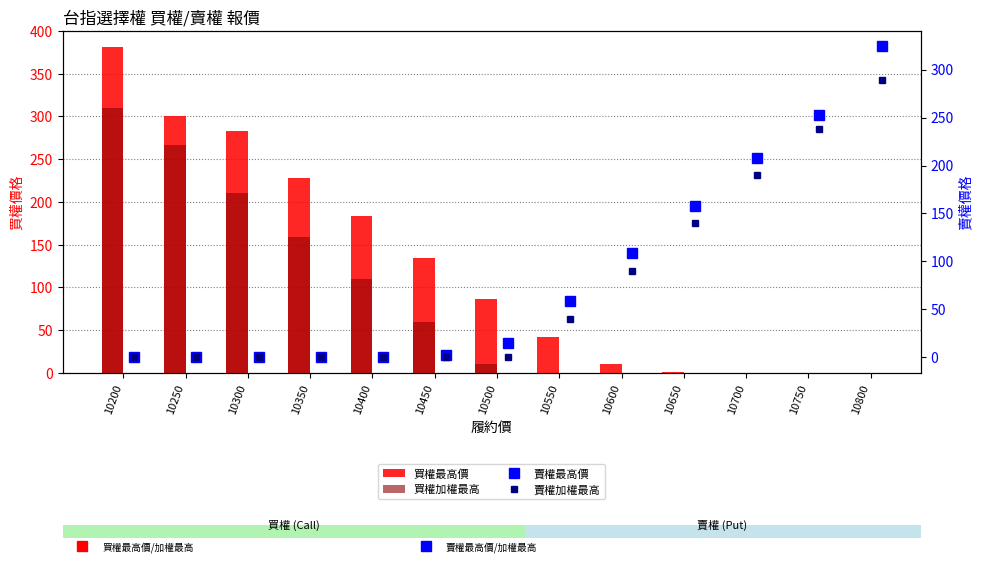

The 買權最高價 series shows 41.5 at 10550. True or false?

True